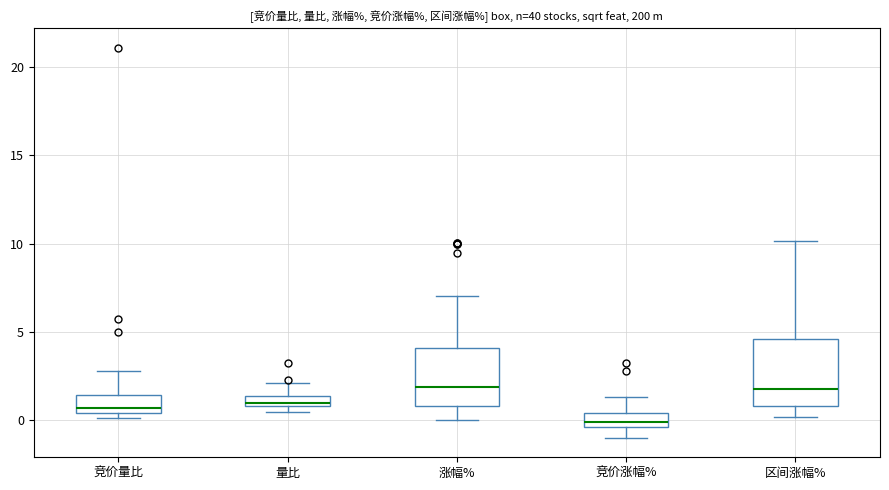

Where does the upper whisker of the box for 竞价涨幅% end on the y-axis? The values are not printed on the chart, so give them approximately, as read against the axis.

1.5